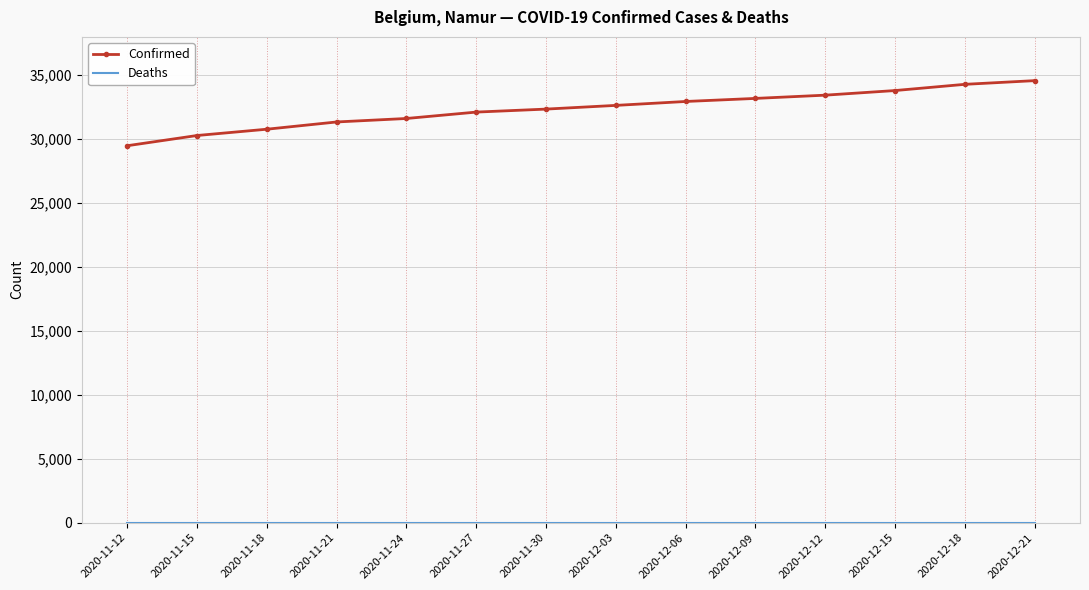

Which series has the largest range (max minus min)?

Confirmed